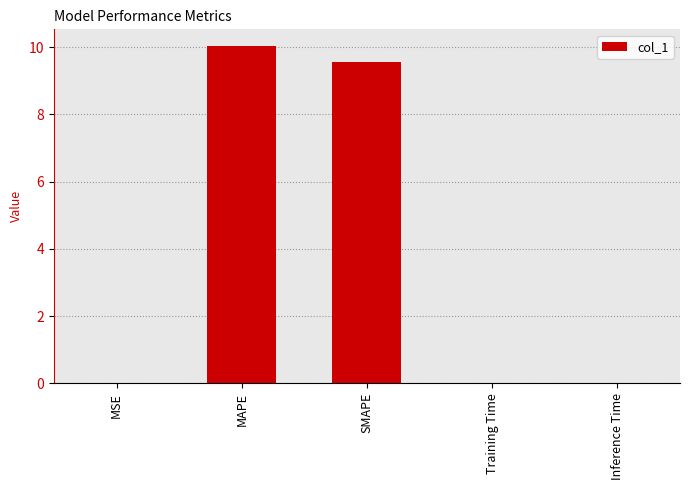

Where is the data nearest to the value 5?

SMAPE